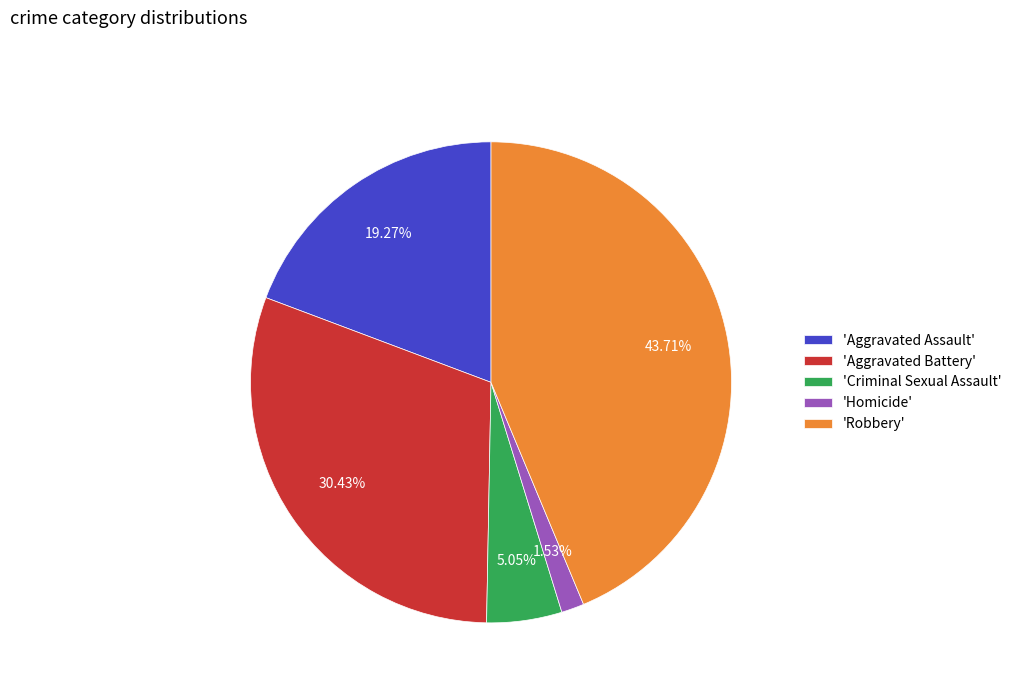

Approximately how many times larger is the value at 'Robbery' compared to 'Aggravated Assault'?

2.3